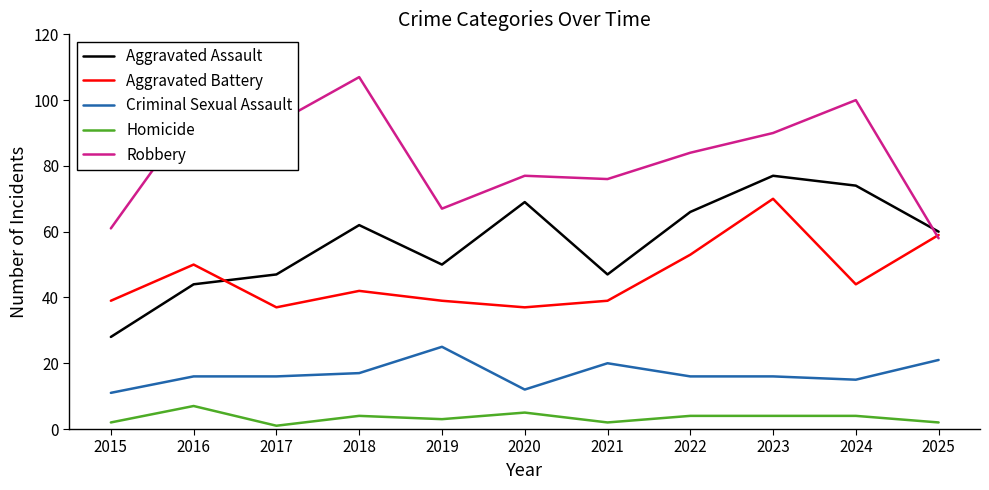

What is the minimum value for Homicide?

1